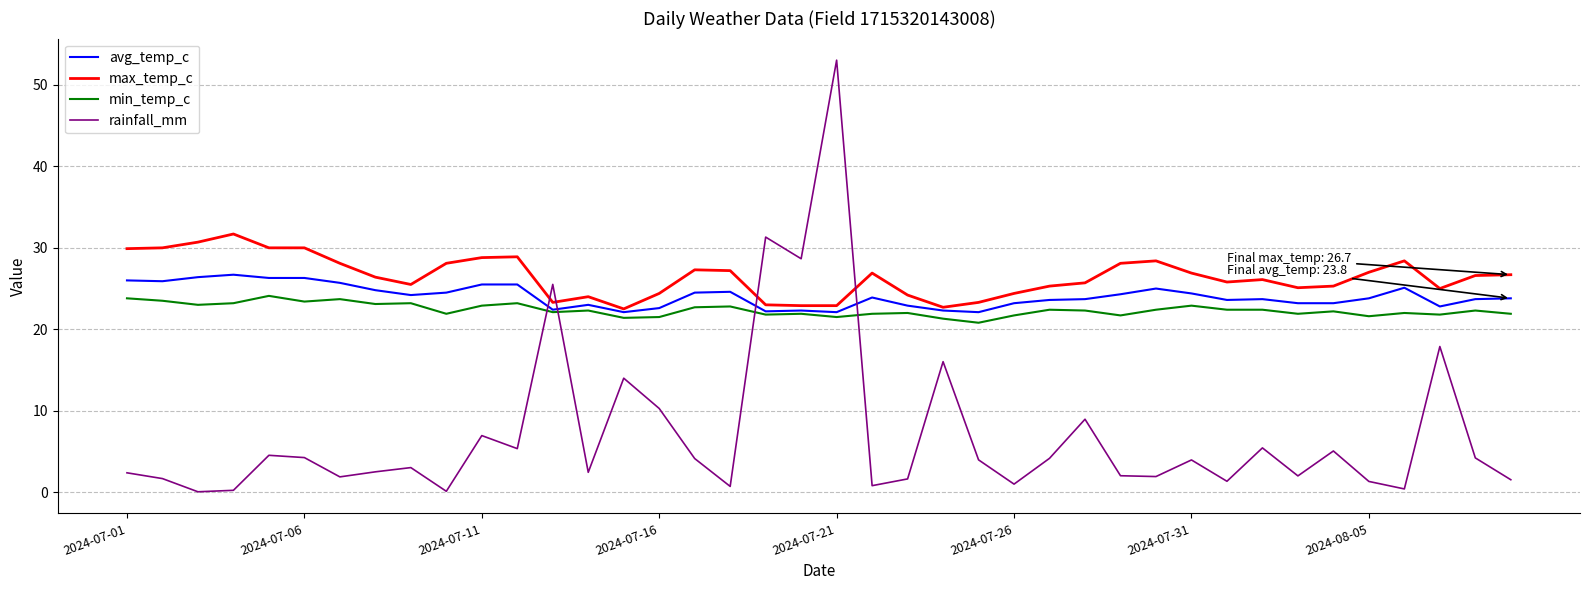

What is the lowest value of the min_temp_c series?

20.8